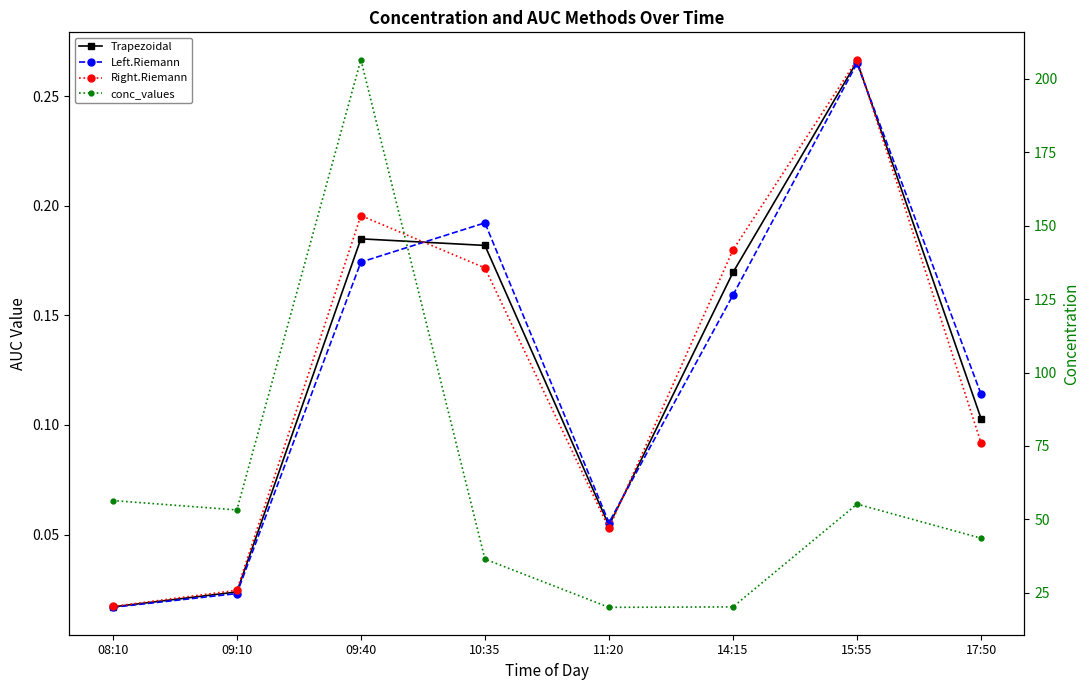

Between which two adjacent categories do Right.Riemann and Trapezoidal first intersect?

09:40 and 10:35